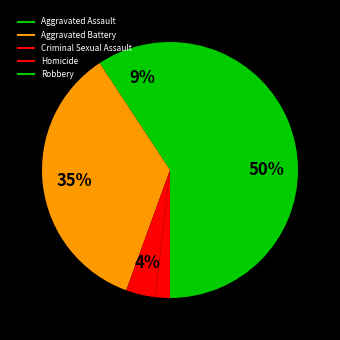

How many slices are in this pie chart?

5